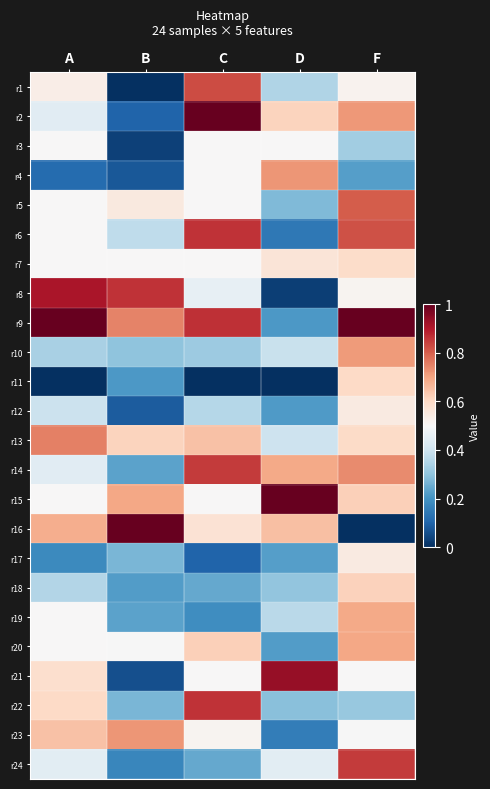

Reading left to right, extract all data points from this chart.

r1: A=0.5	B=0.0	C=0.8	D=0.3	F=0.5
r2: A=0.4	B=0.1	C=1.0	D=0.6	F=0.7
r3: A=0.5	B=0.0	C=0.5	D=0.5	F=0.3
r4: A=0.1	B=0.1	C=0.5	D=0.7	F=0.2
r5: A=0.5	B=0.5	C=0.5	D=0.3	F=0.8
r6: A=0.5	B=0.4	C=0.9	D=0.1	F=0.8
r7: A=0.5	B=0.5	C=0.5	D=0.6	F=0.6
r8: A=0.9	B=0.9	C=0.5	D=0.0	F=0.5
r9: A=1.0	B=0.7	C=0.9	D=0.2	F=1.0
r10: A=0.3	B=0.3	C=0.3	D=0.4	F=0.7
r11: A=0.0	B=0.2	C=0.0	D=0.0	F=0.6
r12: A=0.4	B=0.1	C=0.4	D=0.2	F=0.5
r13: A=0.8	B=0.6	C=0.6	D=0.4	F=0.6
r14: A=0.4	B=0.2	C=0.8	D=0.7	F=0.7
r15: A=0.5	B=0.7	C=0.5	D=1.0	F=0.6
r16: A=0.7	B=1.0	C=0.6	D=0.7	F=0.0
r17: A=0.2	B=0.3	C=0.1	D=0.2	F=0.5
r18: A=0.4	B=0.2	C=0.2	D=0.3	F=0.6
r19: A=0.5	B=0.2	C=0.2	D=0.4	F=0.7
r20: A=0.5	B=0.5	C=0.6	D=0.2	F=0.7
r21: A=0.6	B=0.1	C=0.5	D=0.9	F=0.5
r22: A=0.6	B=0.3	C=0.9	D=0.3	F=0.3
r23: A=0.6	B=0.7	C=0.5	D=0.2	F=0.5
r24: A=0.4	B=0.2	C=0.2	D=0.4	F=0.9